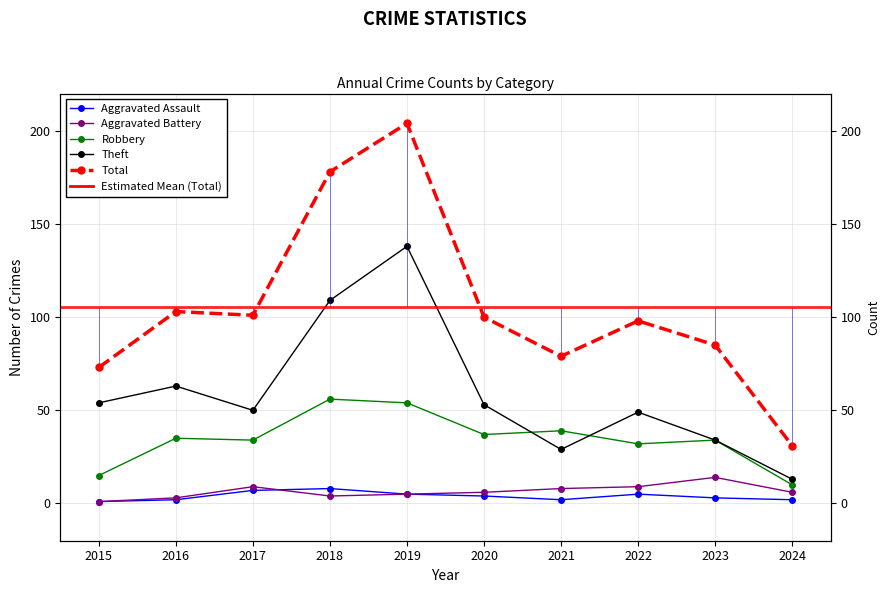

True or false: Robbery has more than 2 interior local peaks.

True